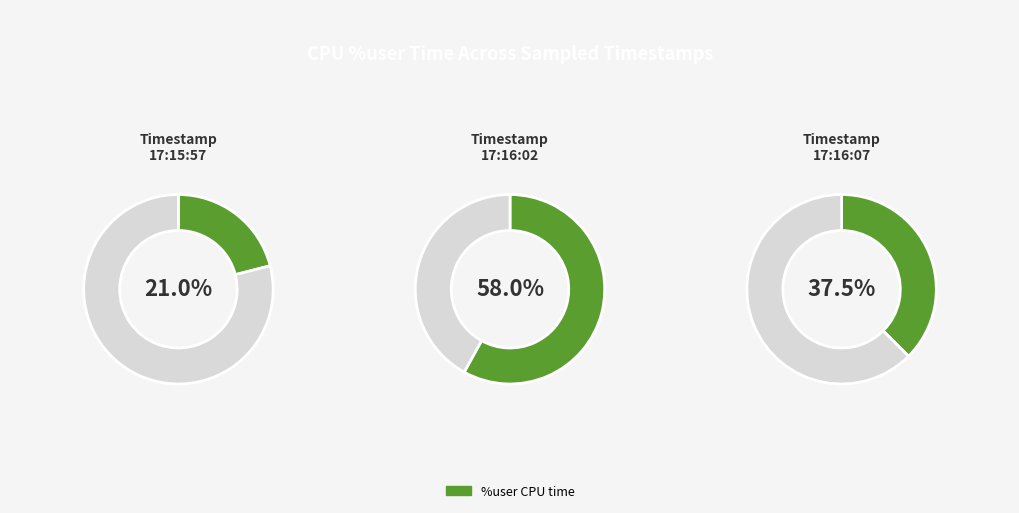

Which slice is the largest?

17:16:02